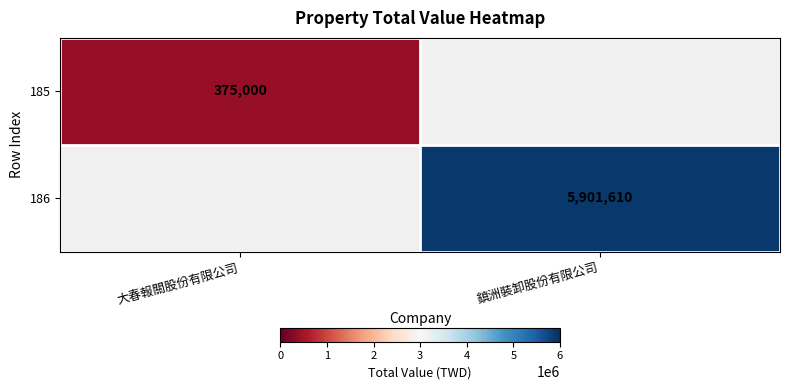

The 185 series shows 669427 at 大春報關股份有限公司. True or false?

False